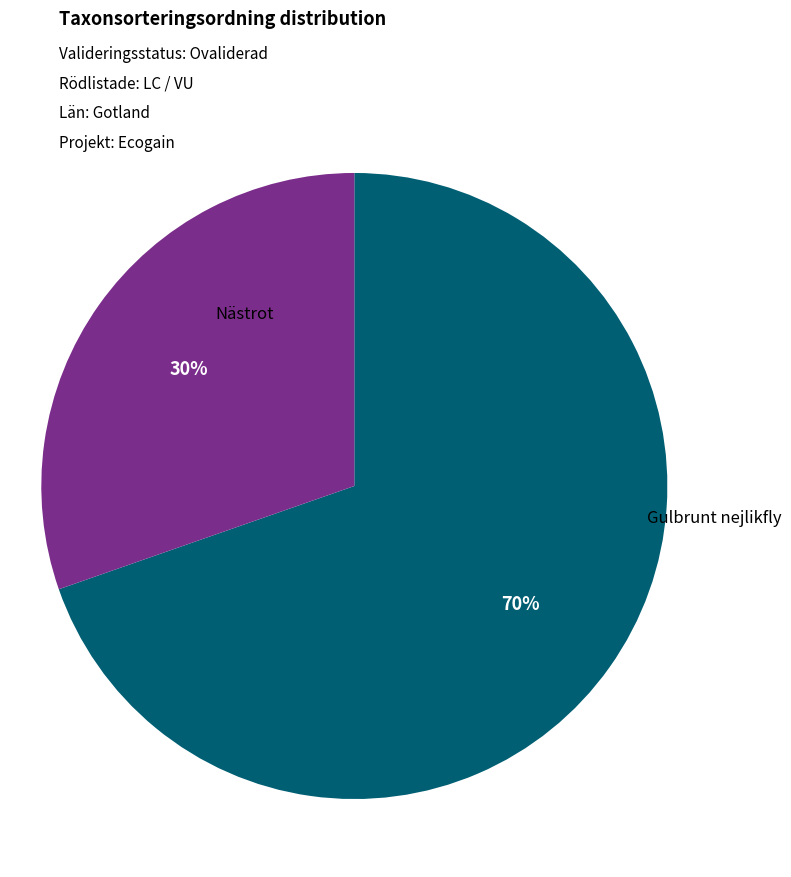

Is there any slice that represents more than half of the pie?

Yes